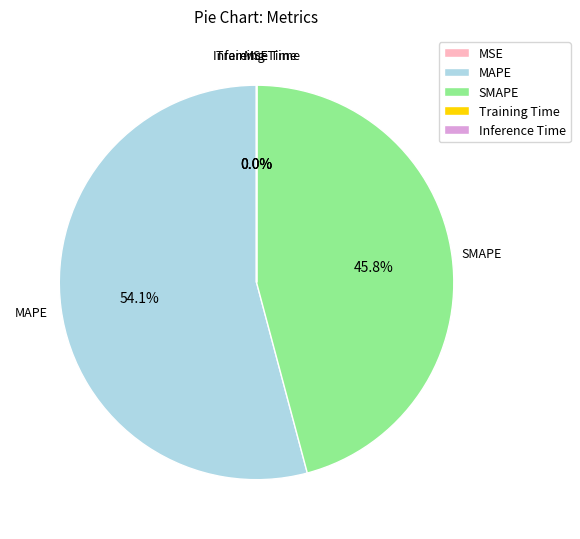

Which category has the biggest portion of the pie?

MAPE